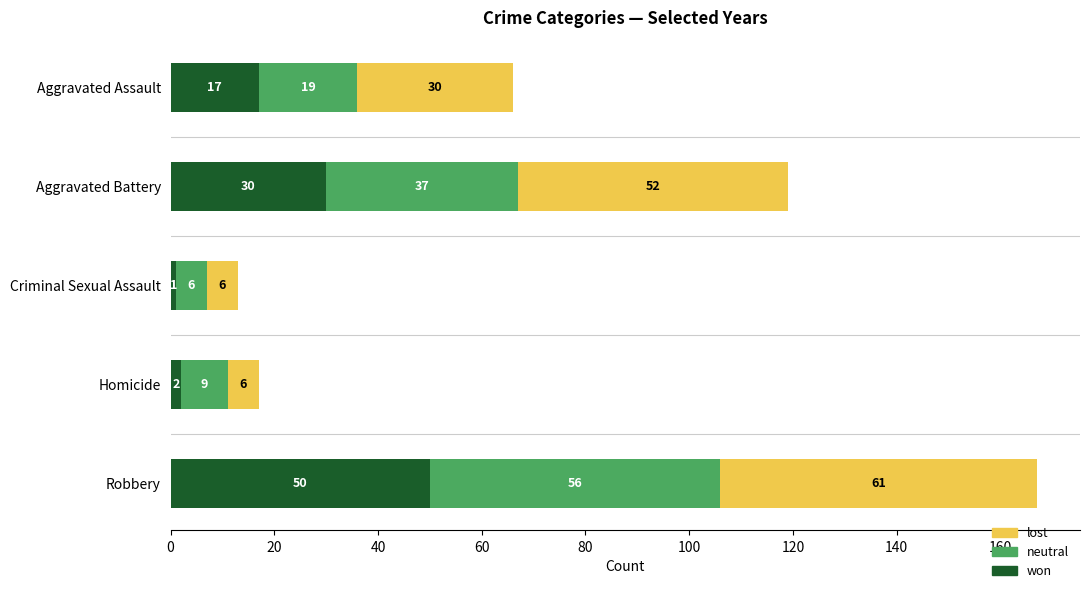

How many distinct data groups are displayed?

3